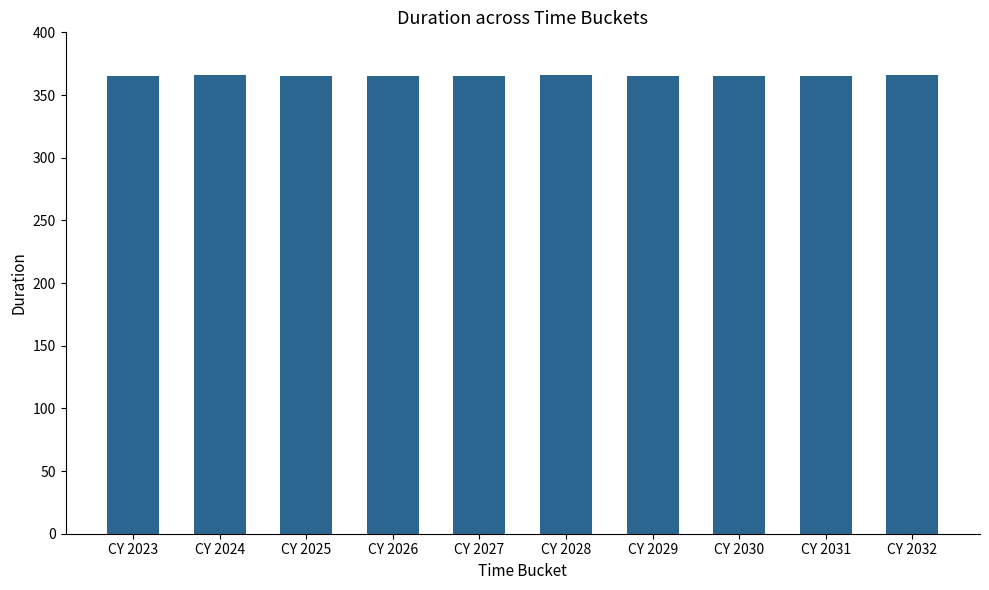

What is the value of the 6th bar from the left?

366